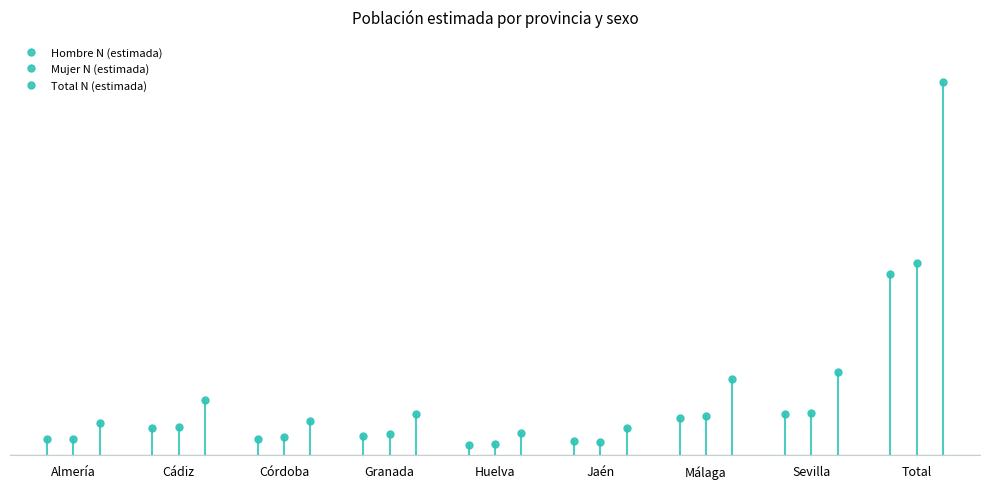

What is the maximum value shown in the chart?

7269716